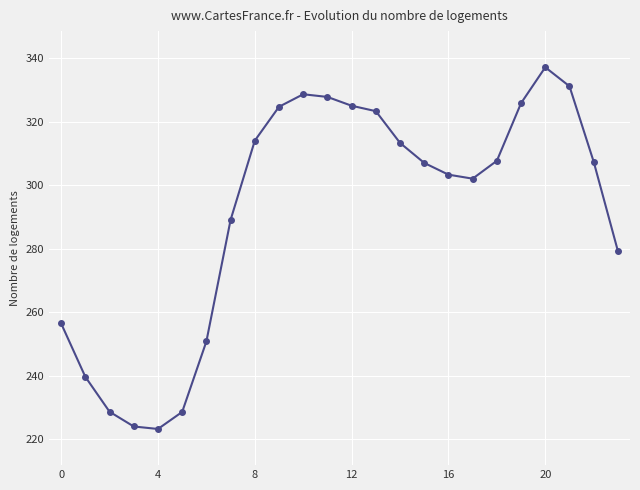

How many lines are shown in the chart?

1